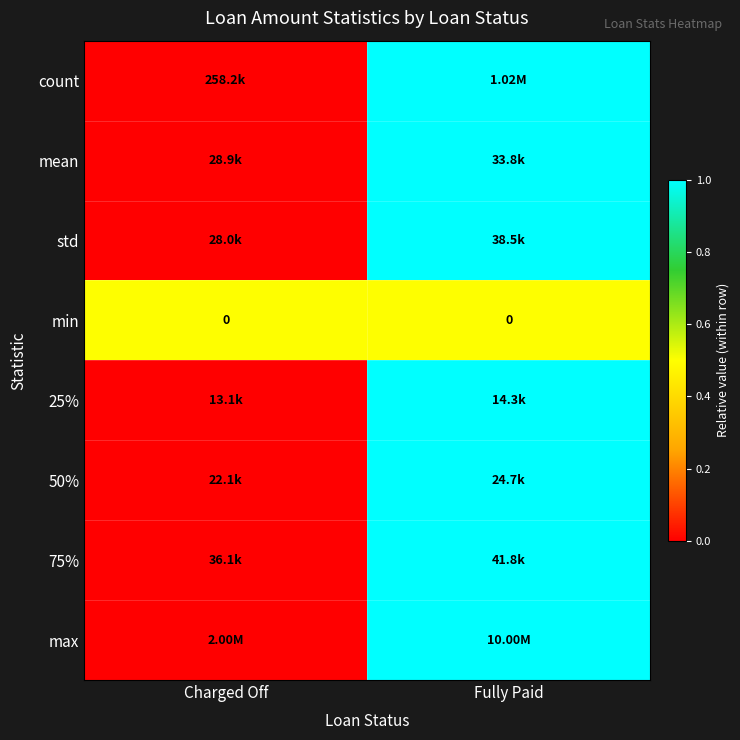

Which series has the largest range (max minus min)?

count